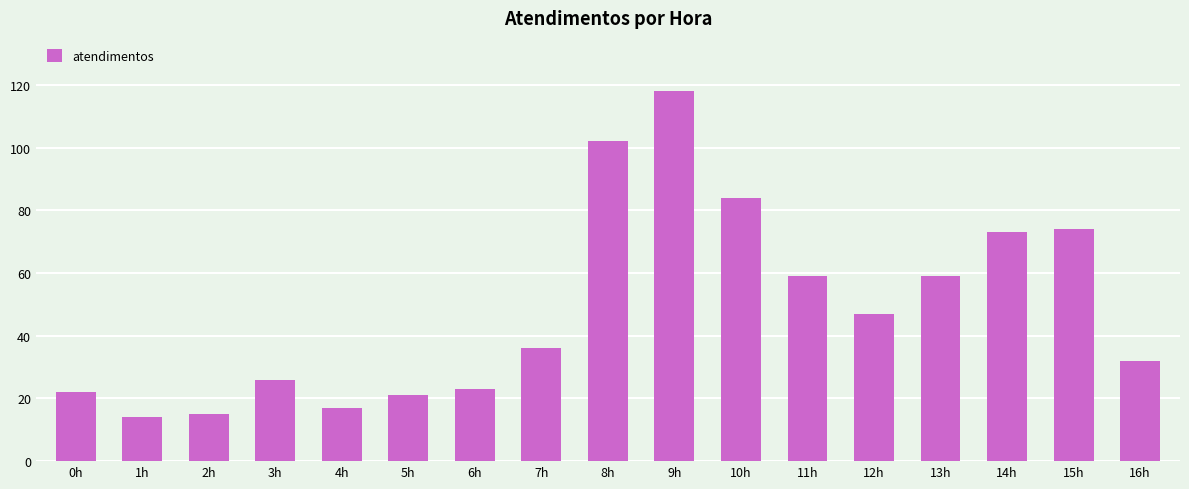

What is the ratio of the value at 5h to the value at 0h?

1.0